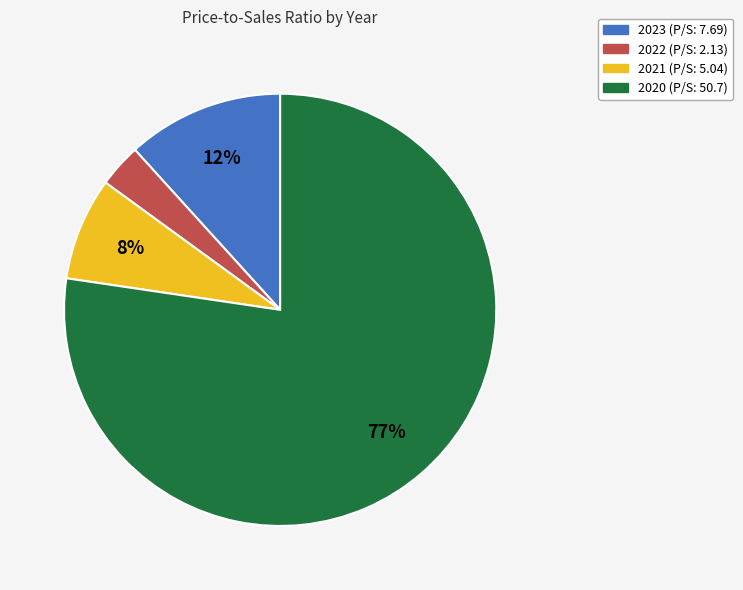

Which slice is the smallest?

2022